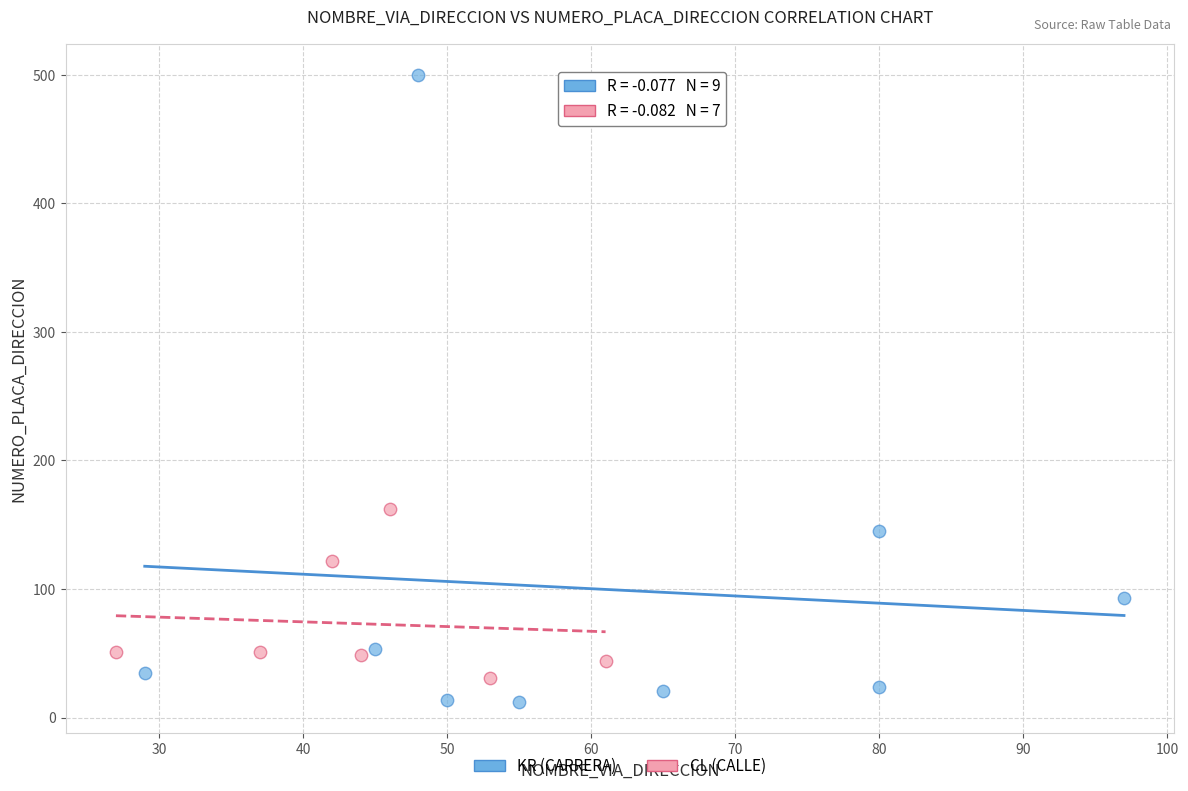

Which series has the widest spread of Y values?

KR (CARRERA)